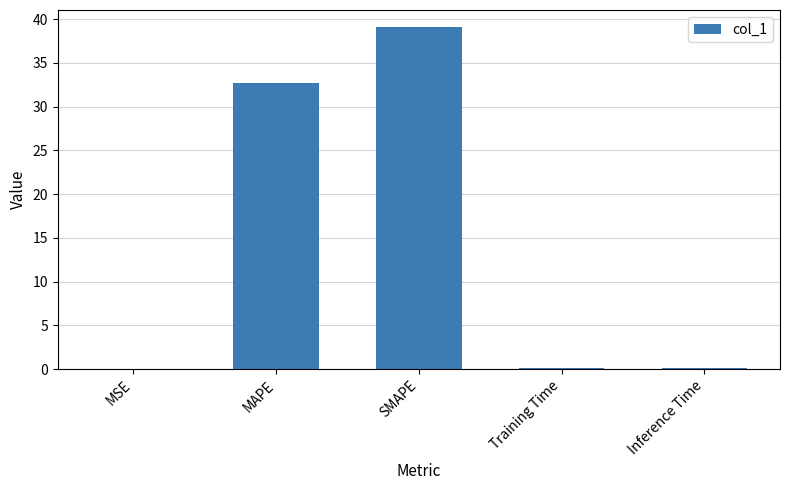

Where is the data nearest to the value 19?

MAPE